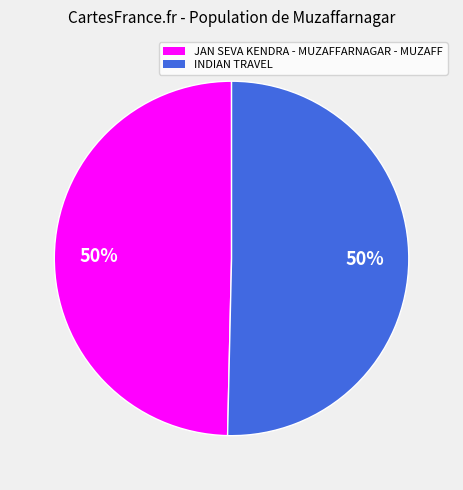

How many slices are in this pie chart?

2